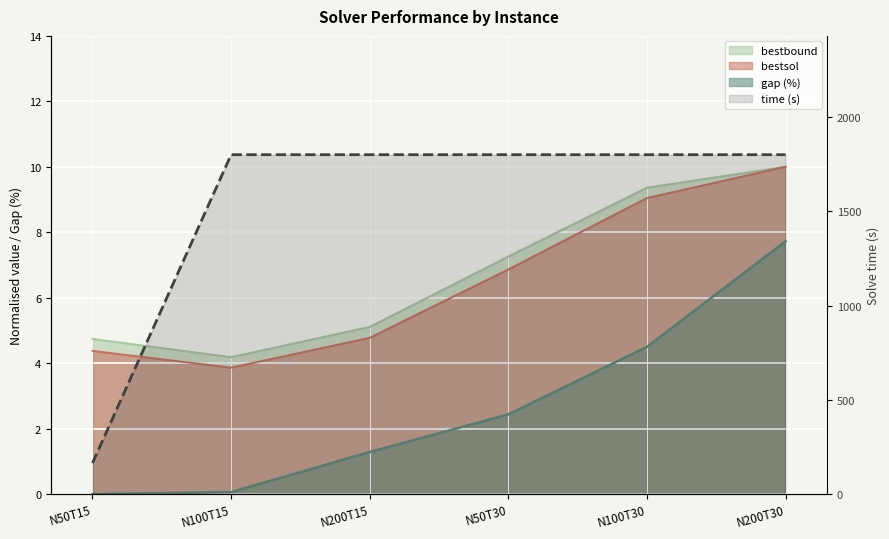

What is the approximate value of bestbound at N50T30?

7.3